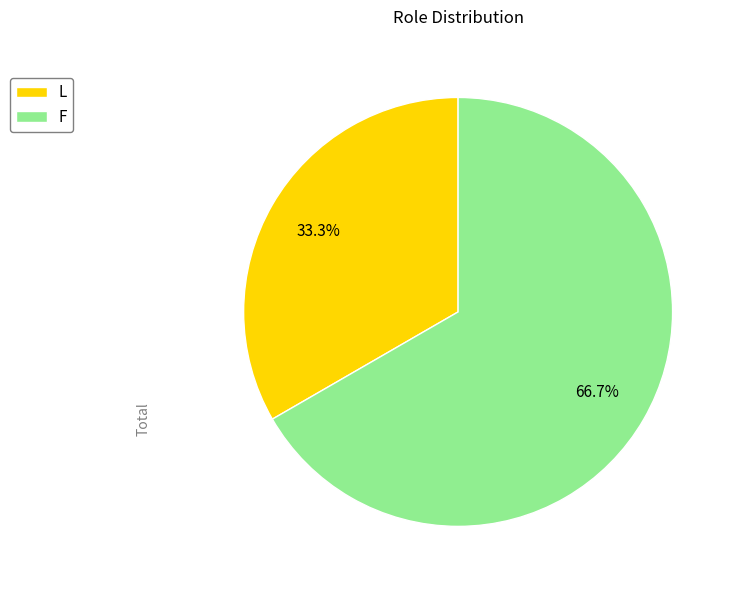

What portion of the pie excludes L?

66.7%